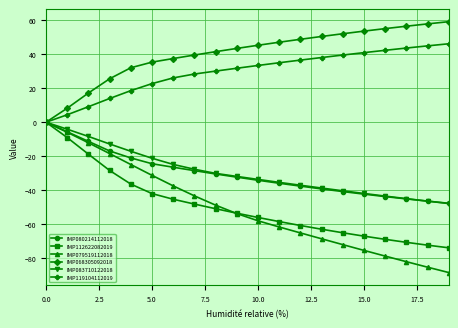

Count the number of data series in this chart.

6